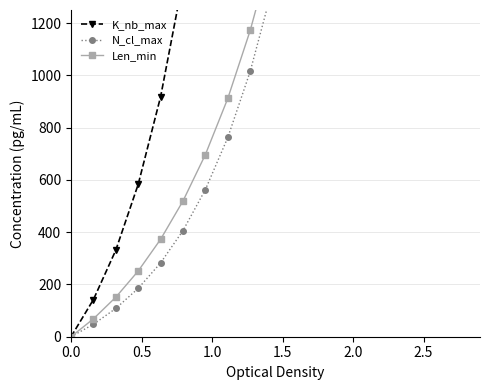

What is the difference between the second highest and minimum values in the N_cl_max series?

7842.6